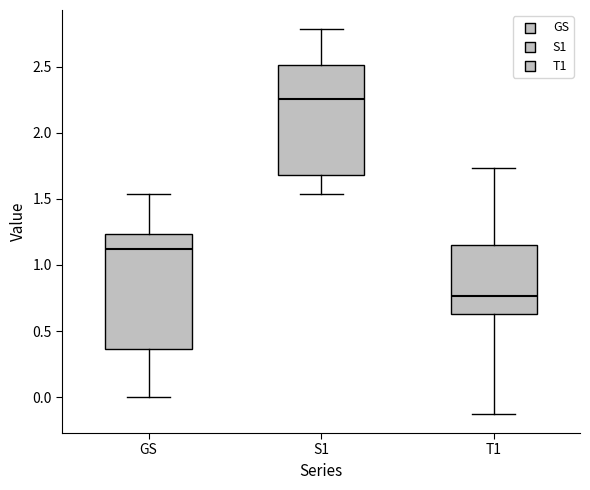

Which box's median line is the lowest?

T1